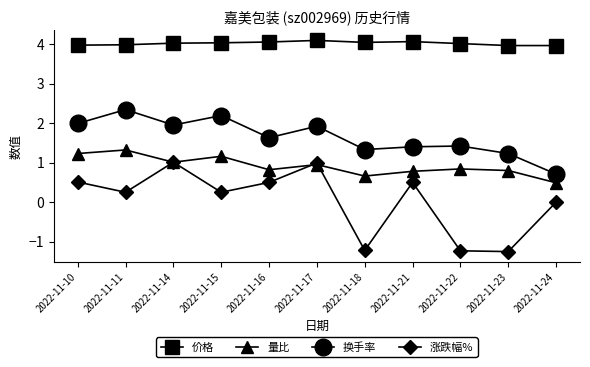

True or false: 价格 has a value of 1.1 at 2022-11-11.

False